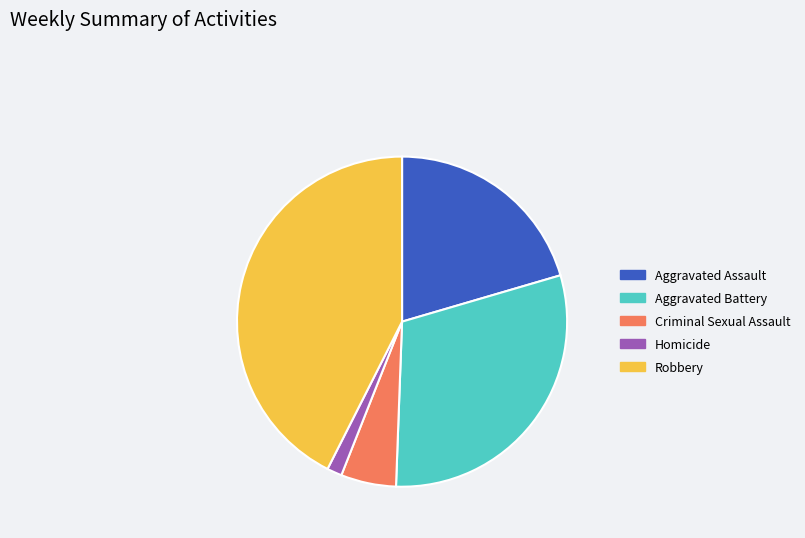

Is the sum of Criminal Sexual Assault and Aggravated Battery greater than half?

No